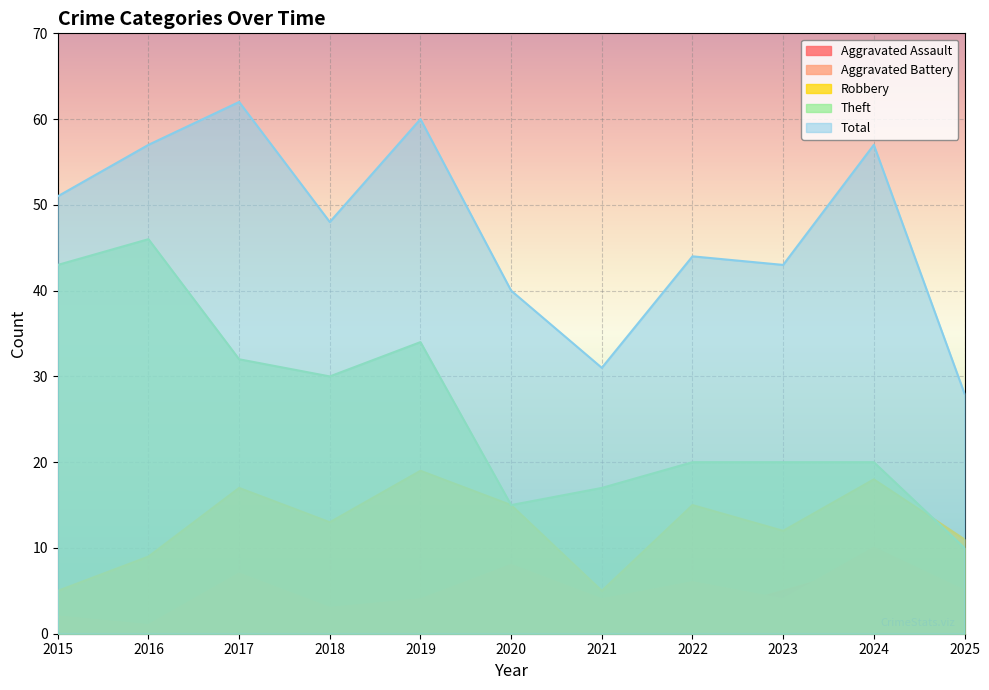

True or false: Aggravated Assault and Robbery intersect in this chart.

False